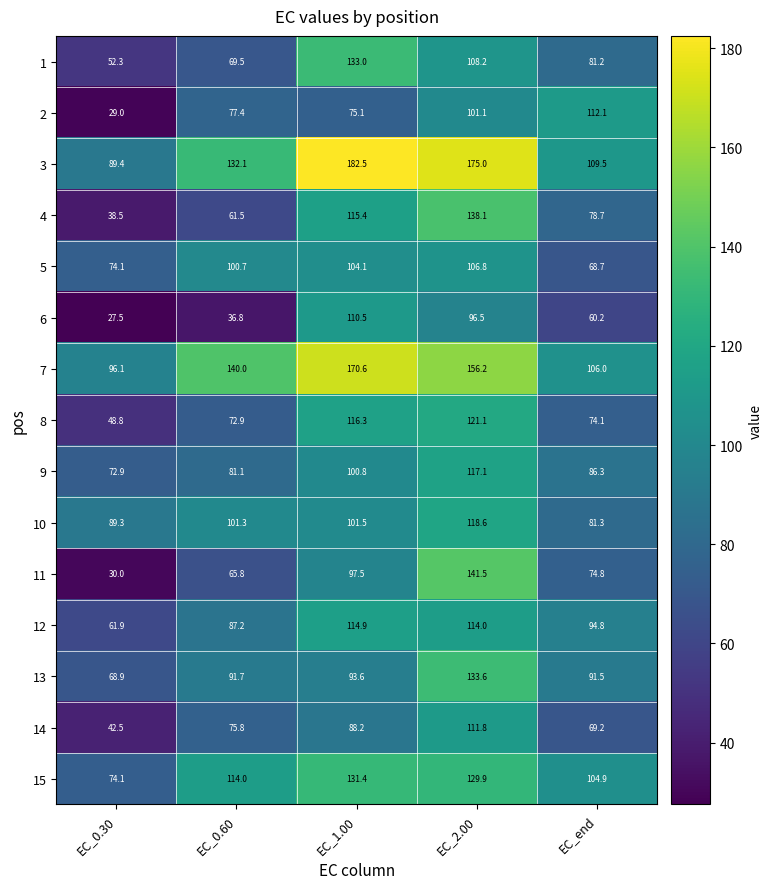

Where does the 13 series first go above 91?

EC_0.60